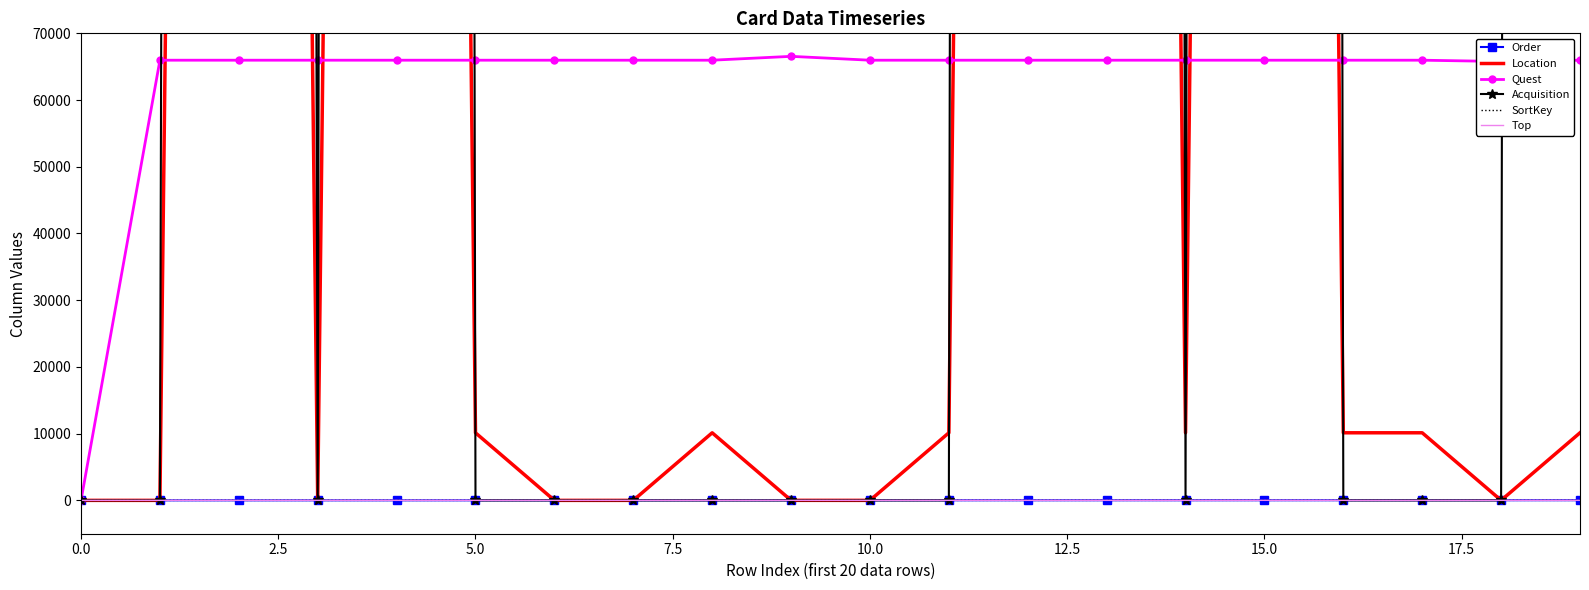

Is this an area chart (filled region under the line)?

No